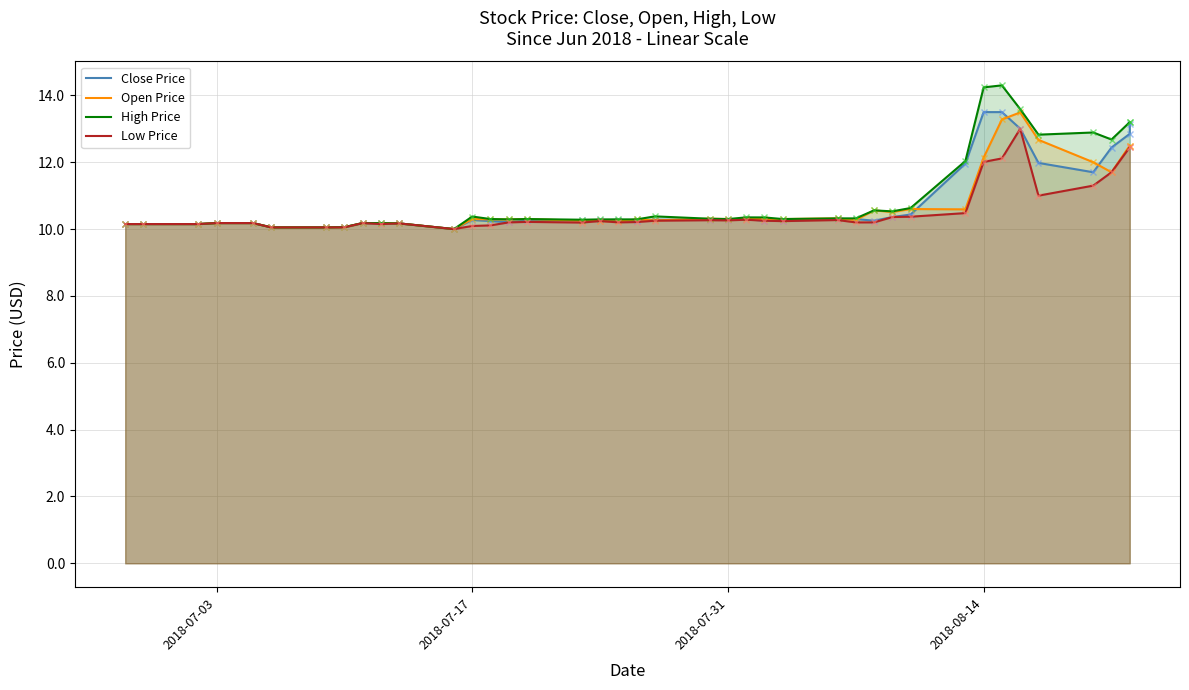

What is the sum of all Open Price values?

428.6